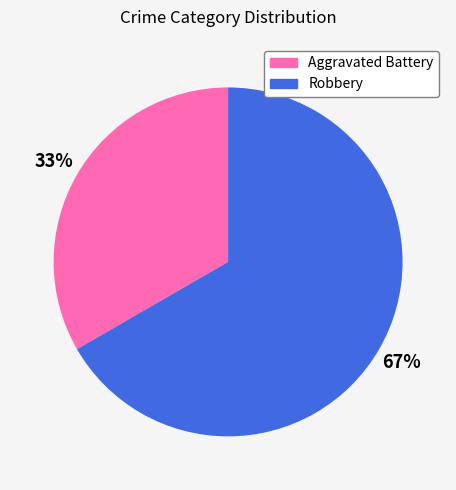

Do Robbery and Aggravated Battery together represent more than half of the pie?

Yes